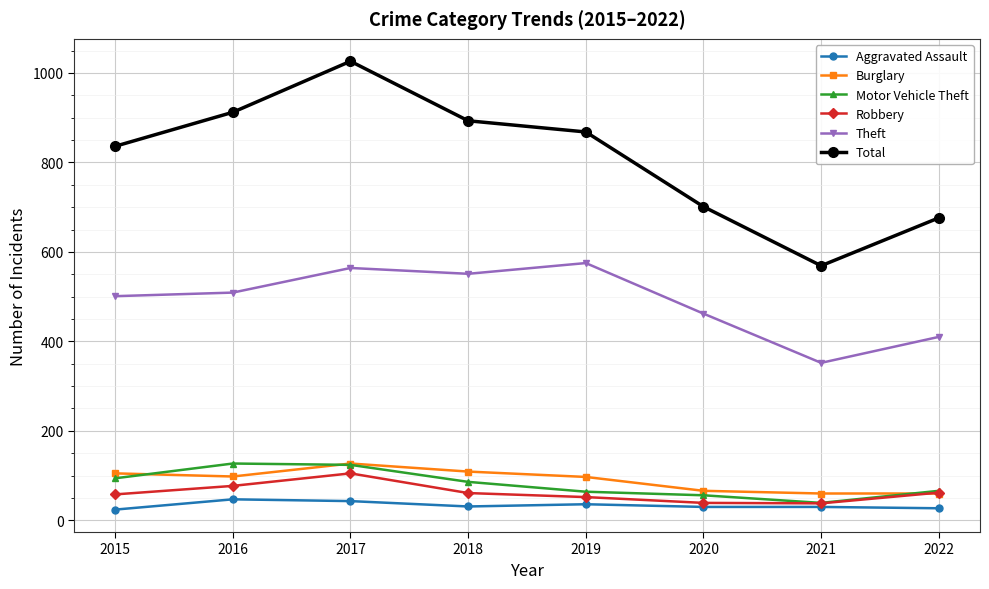

What is the minimum value for Total?

569